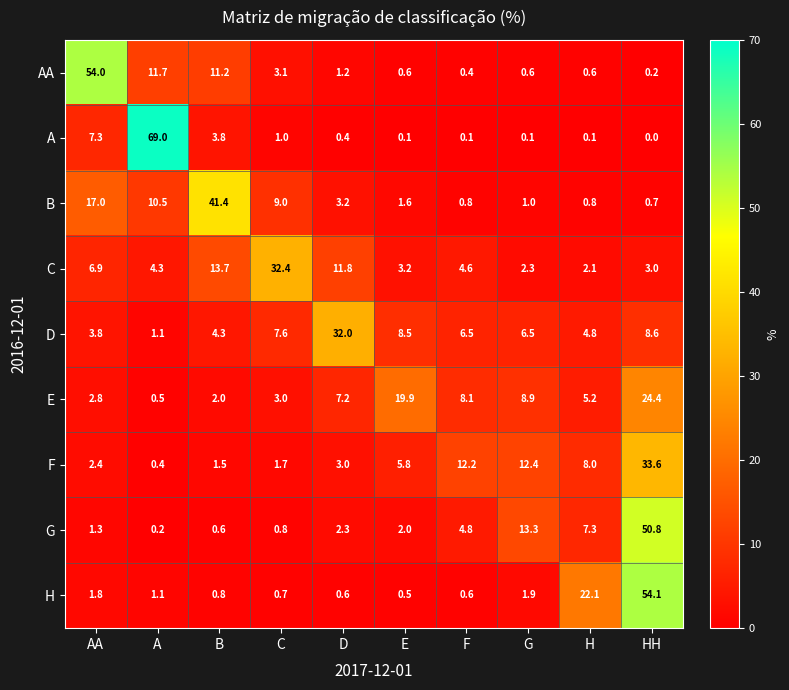

What is the maximum value for A?

69.0